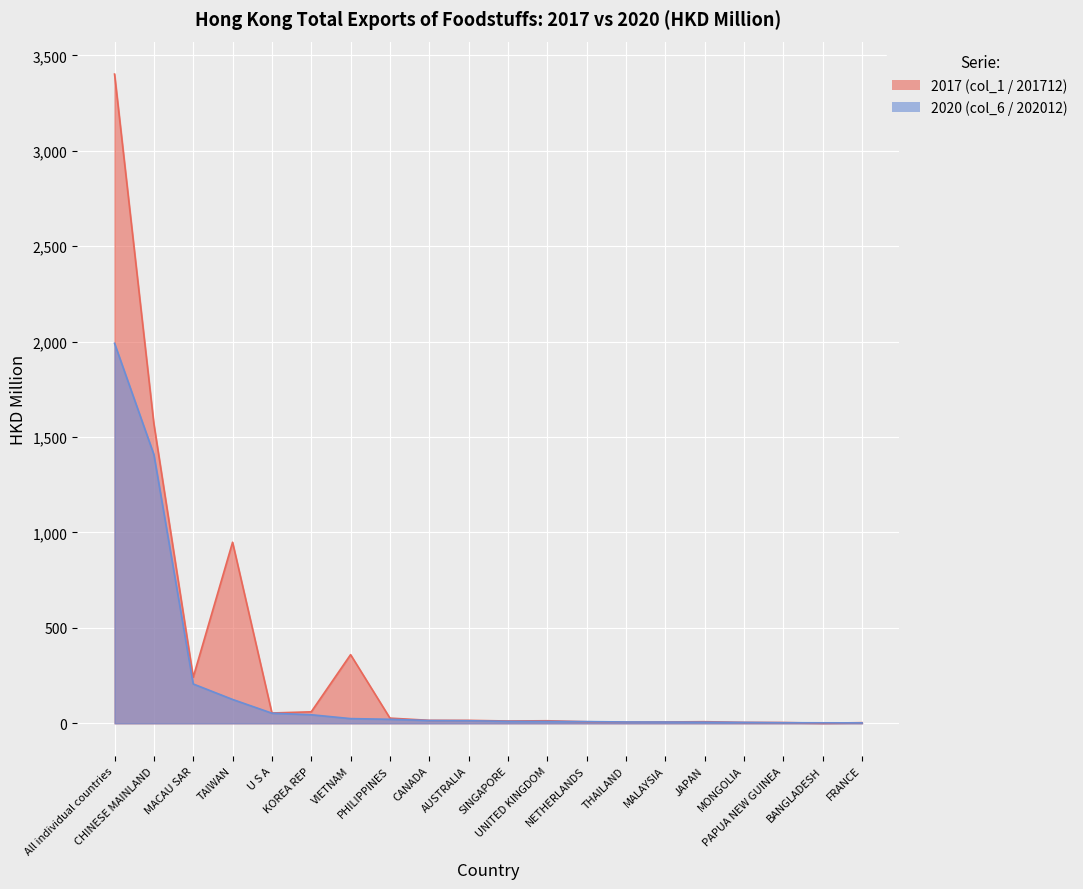

Is the value of 202012 at CANADA greater than the value of 201712 at MONGOLIA?

Yes